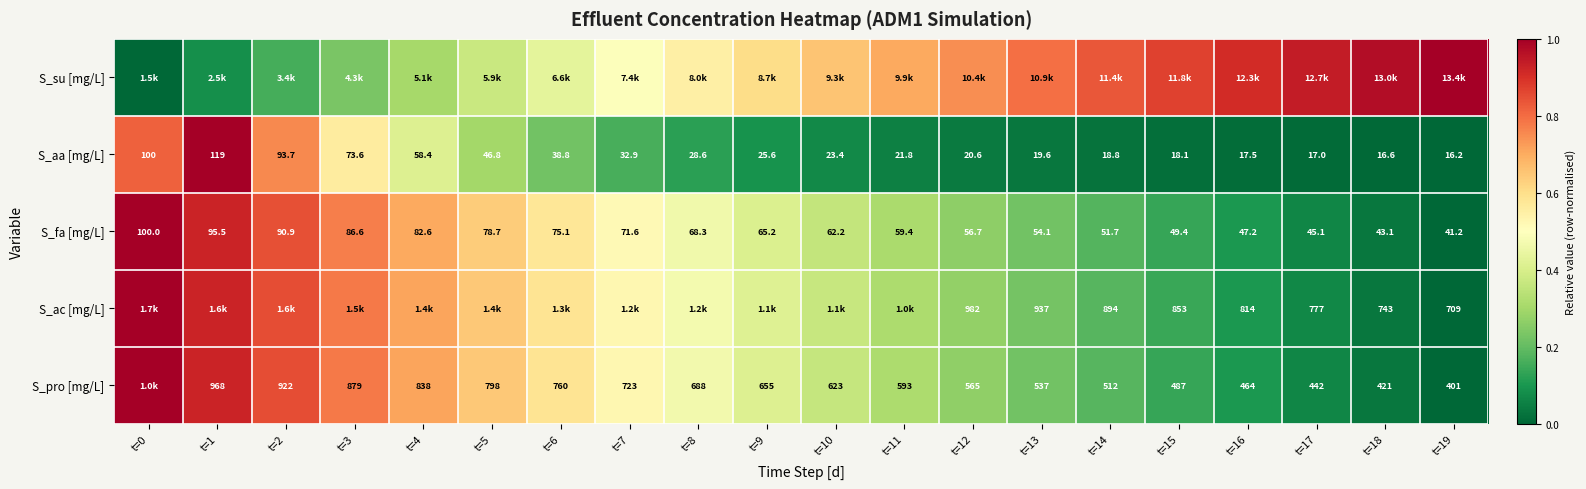

Is the value of S_pro [mg/L] at t=3 greater than the value of S_fa [mg/L] at t=2?

Yes